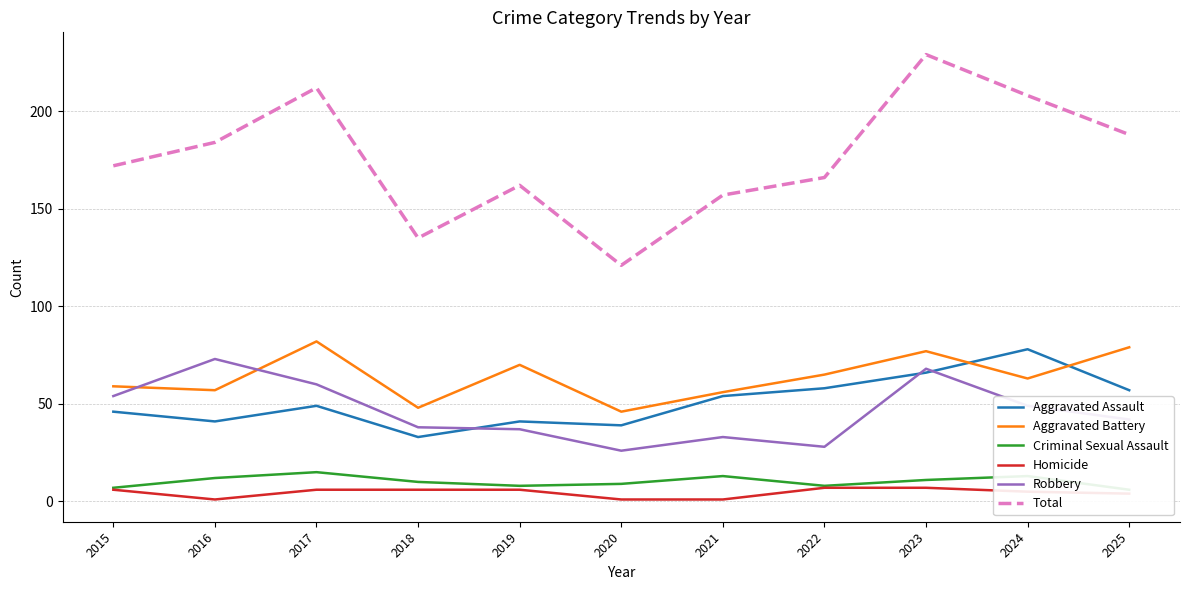

In Aggravated Battery, how many points are lower than both neighbors (excluding endpoints)?

4